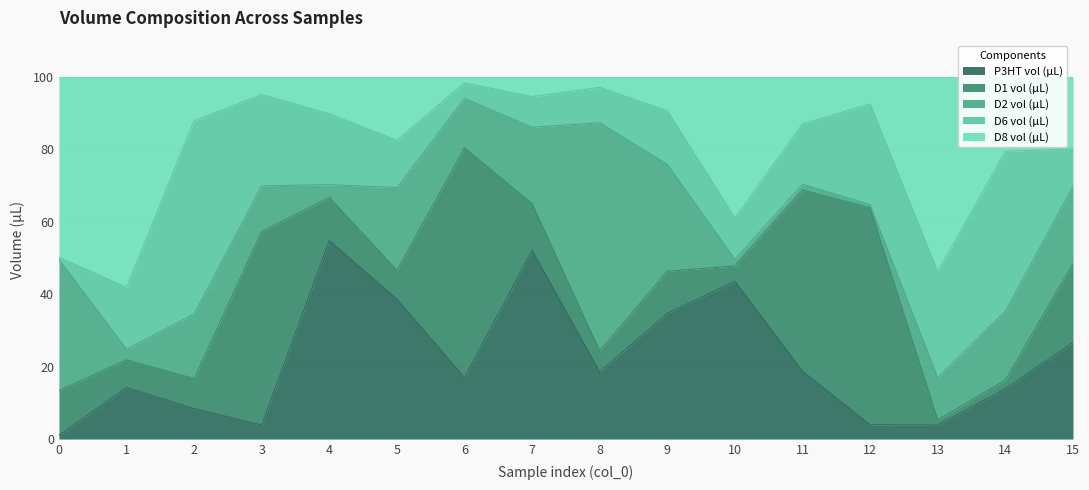

Does the chart display data point markers on the line(s)?

No